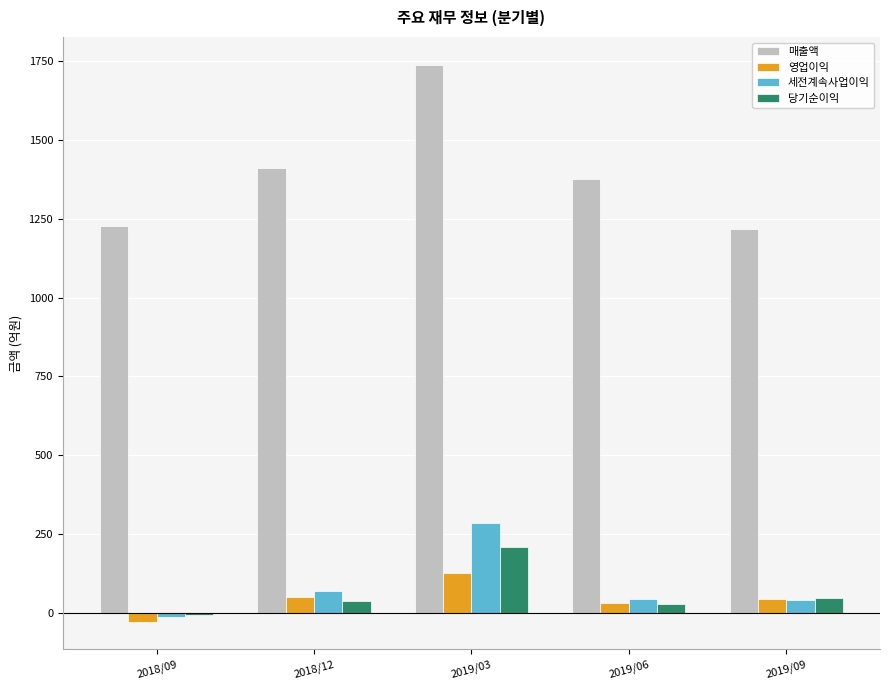

The 매출액 series shows 1738 at 2019/03. True or false?

True